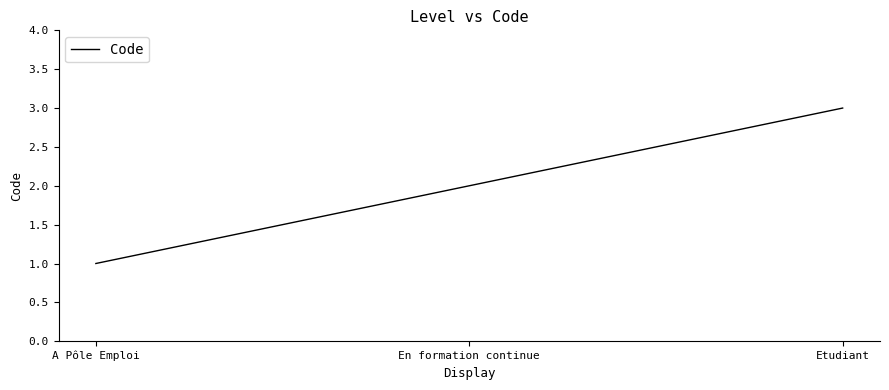

Reading left to right, transcribe all the data shown in this chart.

A Pôle Emploi=1	En formation continue=2	Etudiant=3